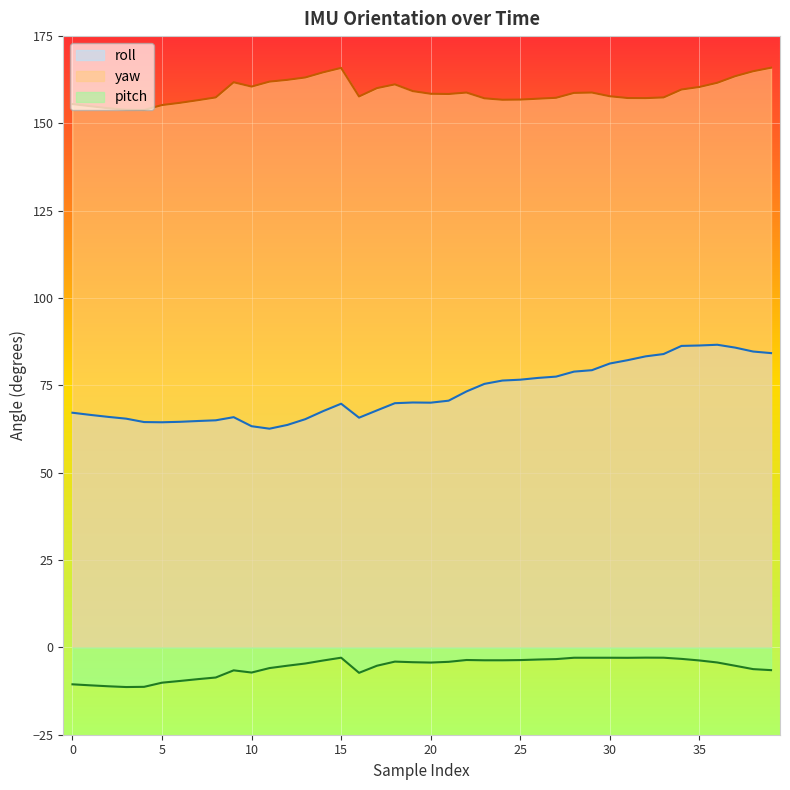

At which category does roll reach its first local peak?

9